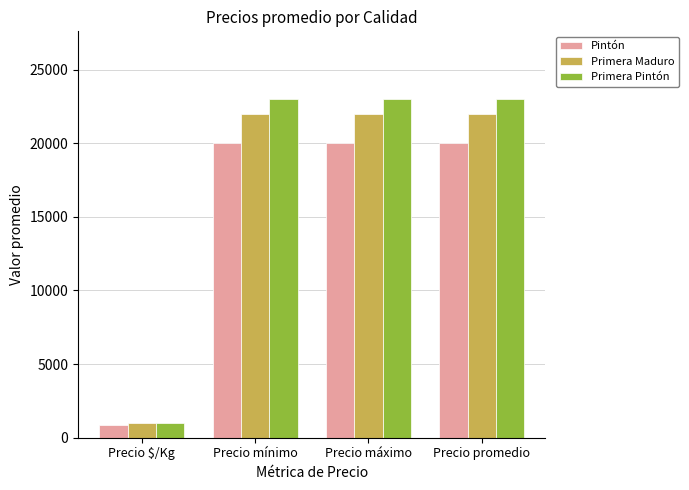

Reading right to left, what are all the values shown in this chart?

Pintón: Precio promedio=20000.0	Precio máximo=20000.0	Precio mínimo=20000.0	Precio $/Kg=833.3
Primera Maduro: Precio promedio=22000.0	Precio máximo=22000.0	Precio mínimo=22000.0	Precio $/Kg=979.2
Primera Pintón: Precio promedio=23000.0	Precio máximo=23000.0	Precio mínimo=23000.0	Precio $/Kg=1016.7